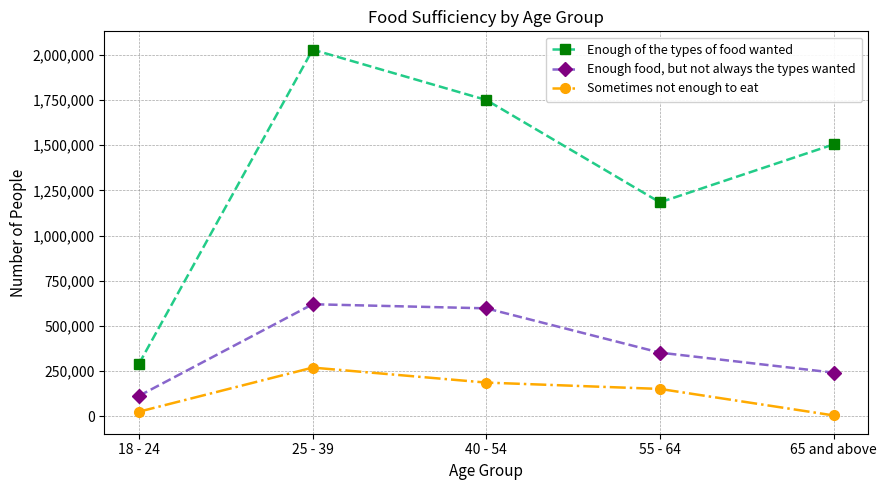

Count the number of data series in this chart.

3